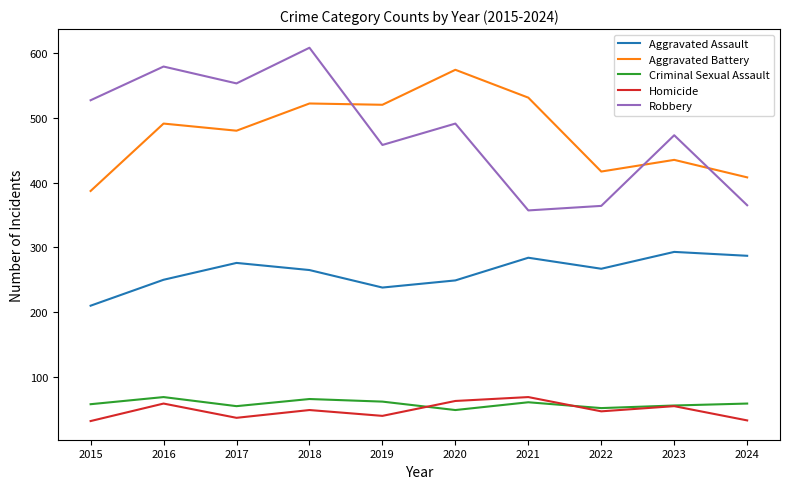

How many times do Robbery and Aggravated Battery cross each other?

3